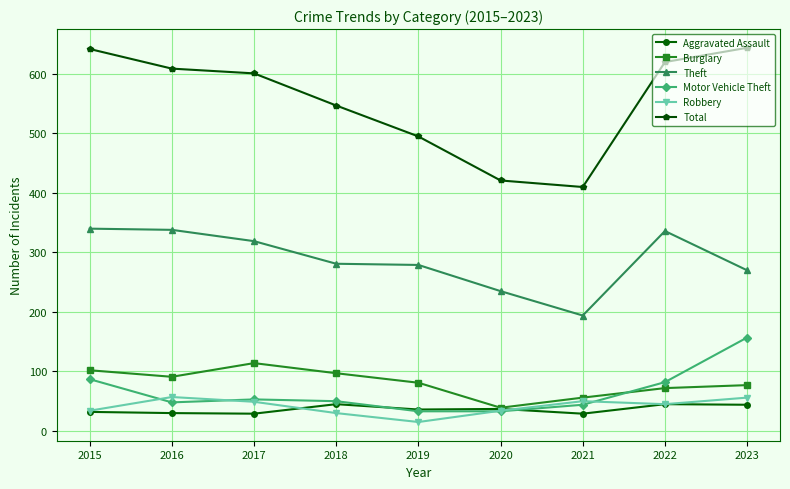

Where does the Aggravated Assault series first go above 36?

2018